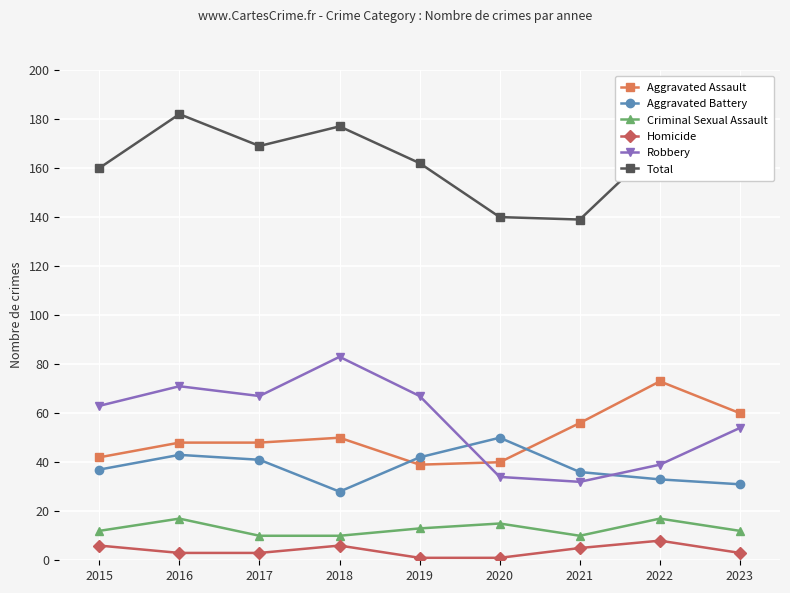

Which category has the highest value across all series?

2016